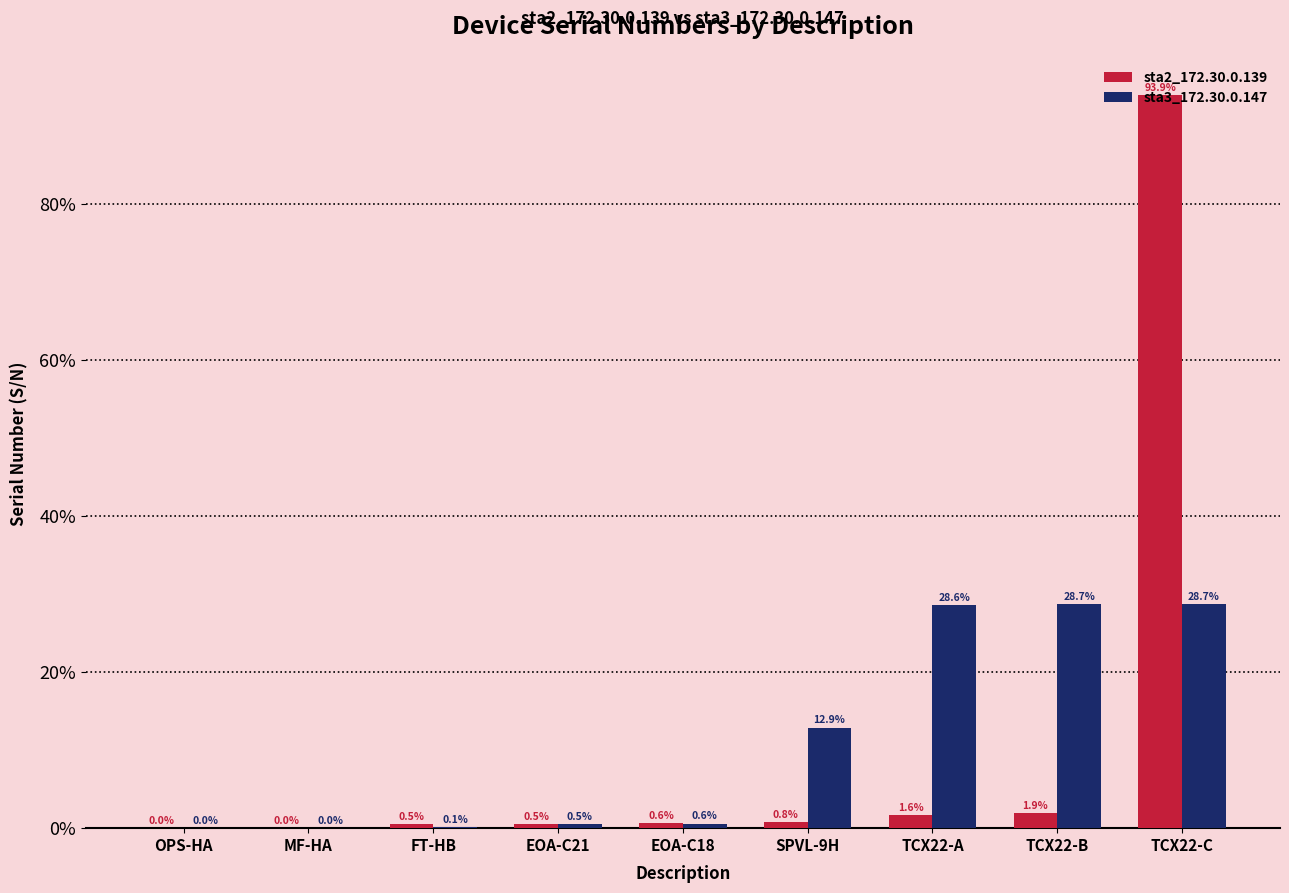

What are all the series names shown in the legend?

sta2_172.30.0.139, sta3_172.30.0.147